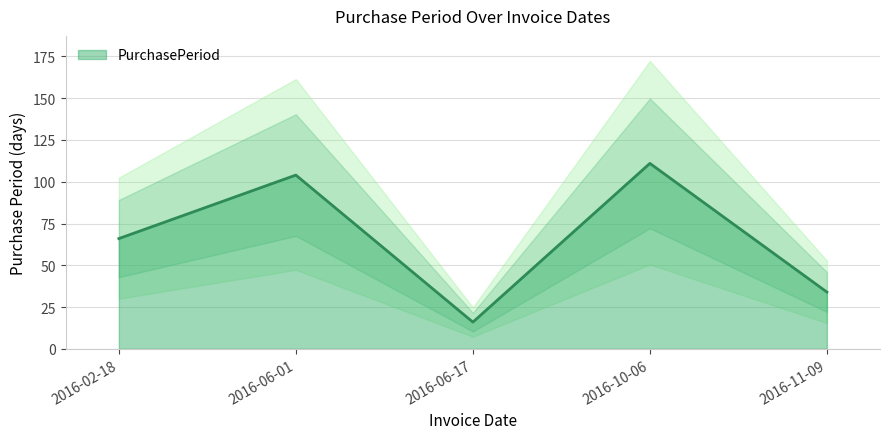

True or false: the data shows 149 at 2016-06-01.

False